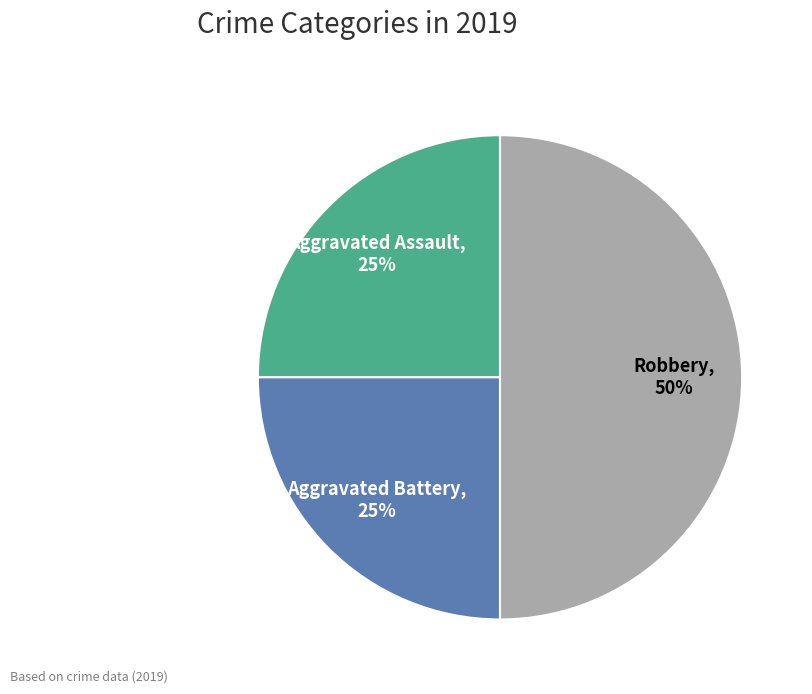

Is the sum of Robbery and Aggravated Assault greater than half?

Yes